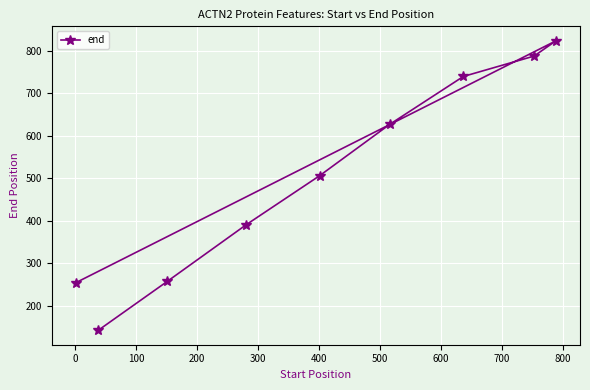

What is the minimum value shown in the chart?

142